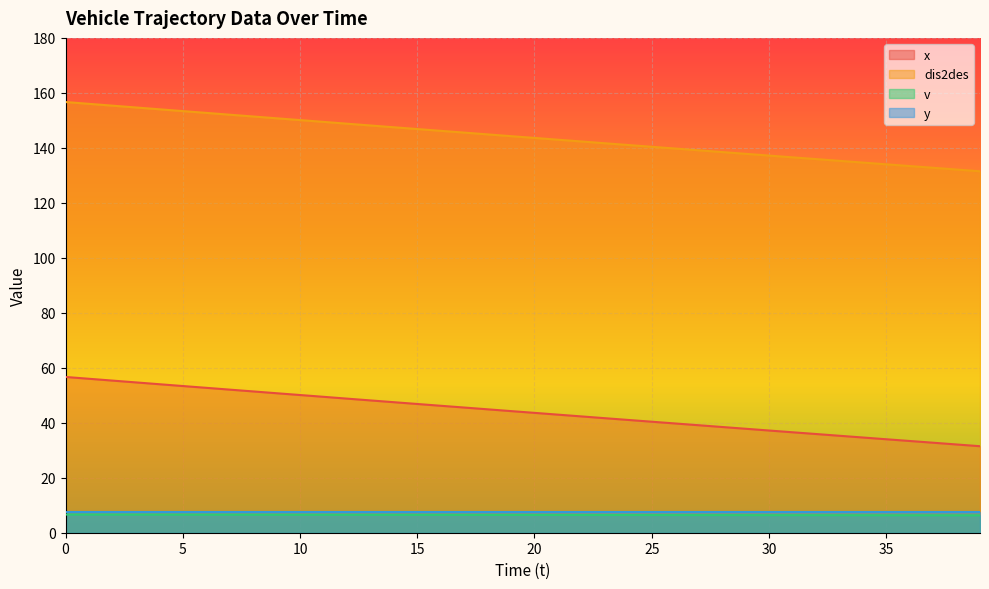

Which series changed the most between 2 and 30?

x